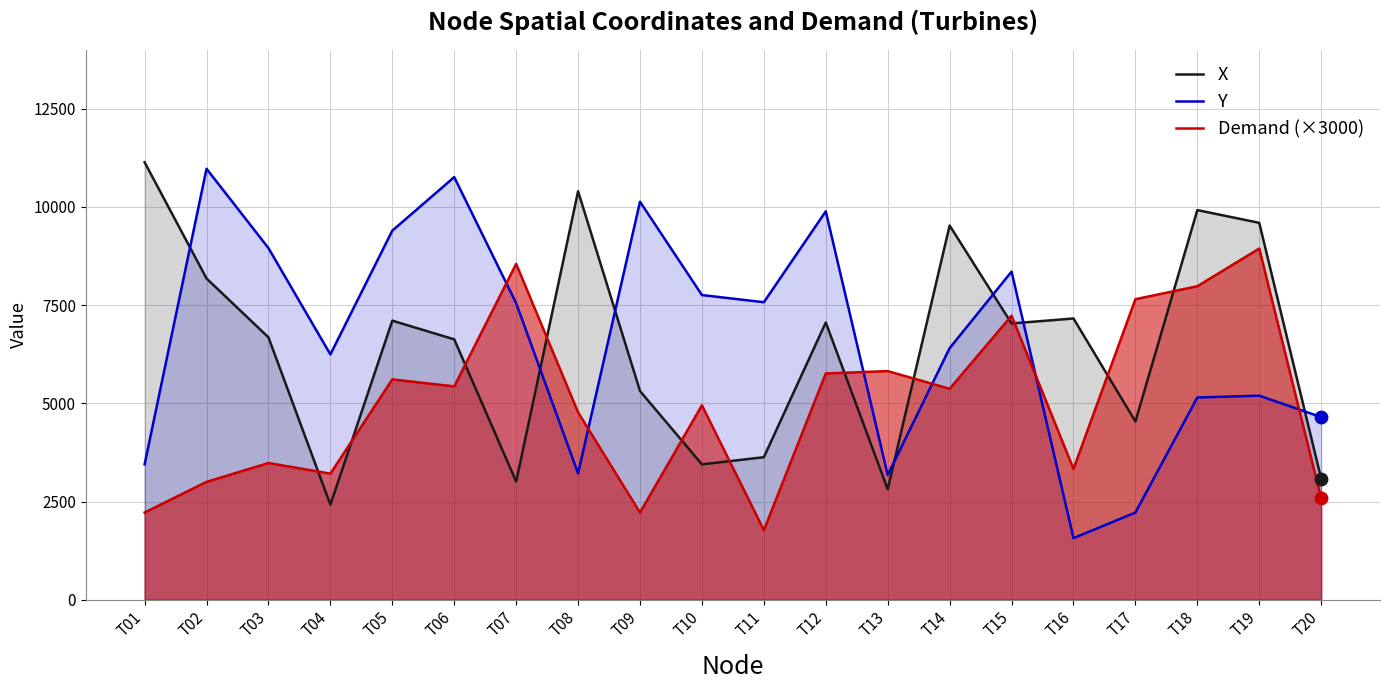

Which series has the largest total across all categories?

Y